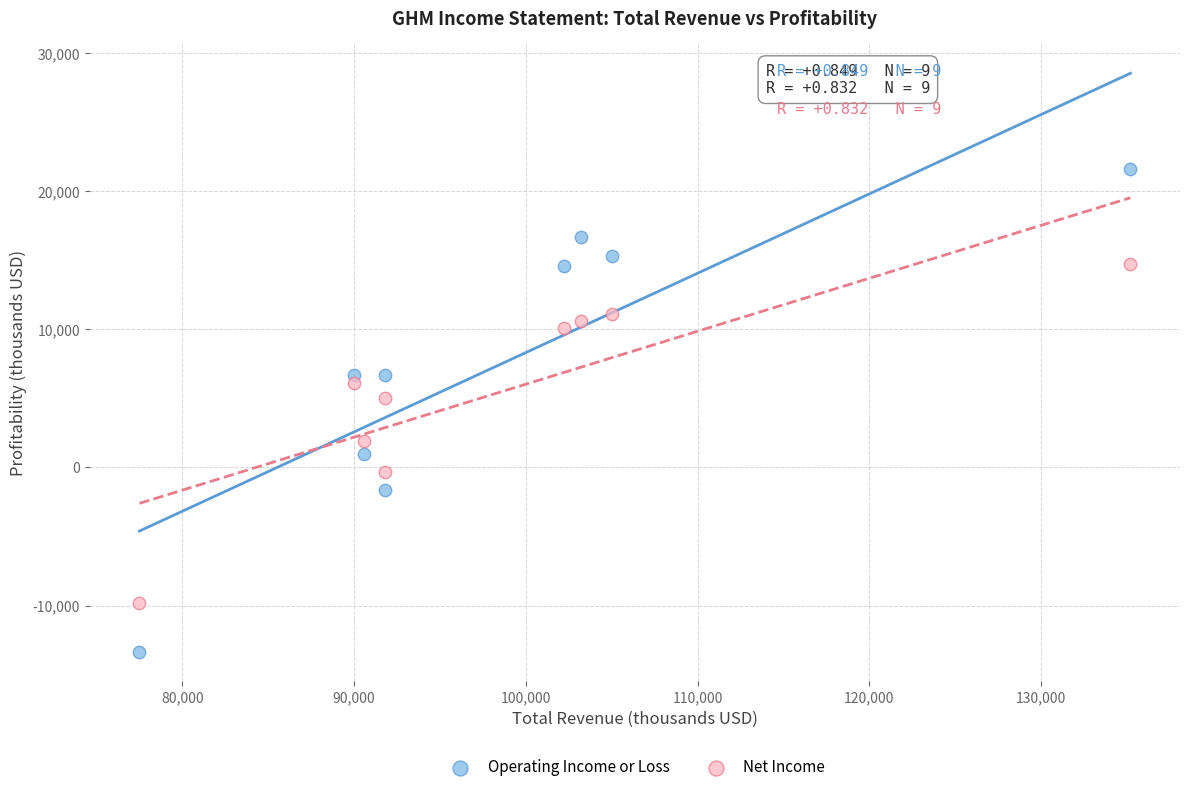

Across all data points, what is the range of X values (max minus min)?

57700